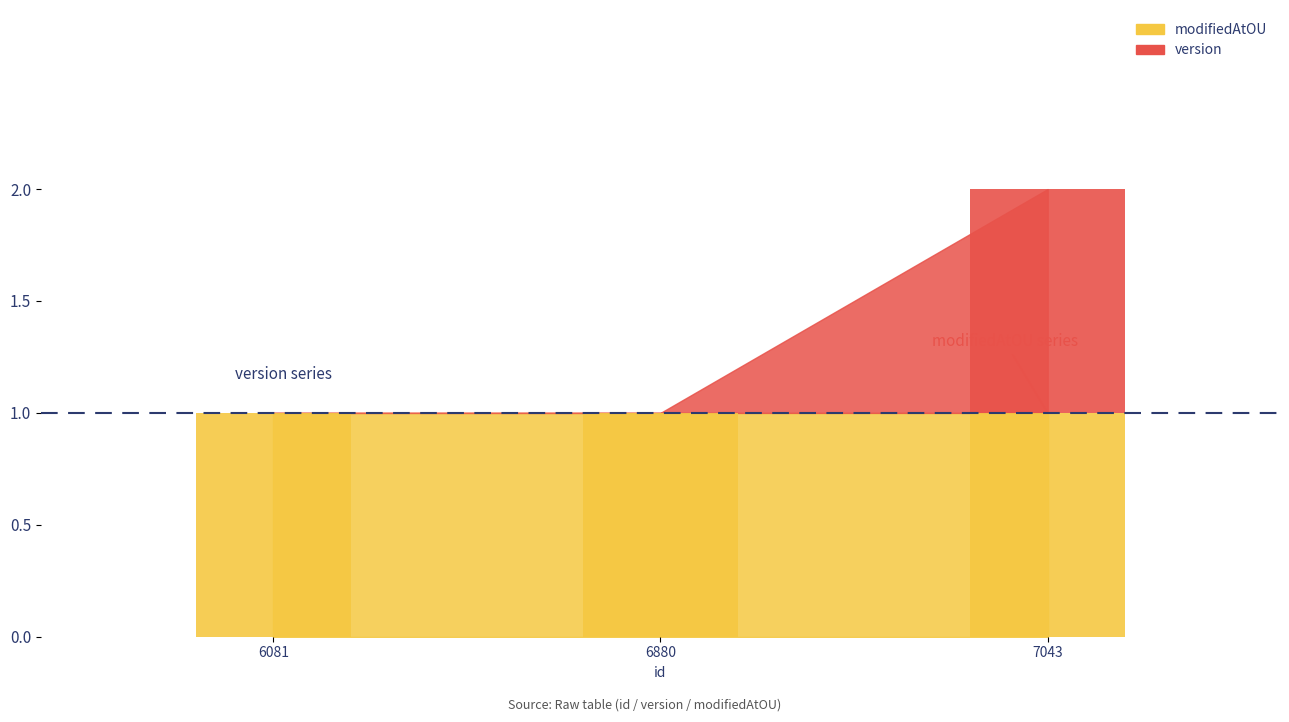

Is it true that version equals 0 at 1691076326081?

False